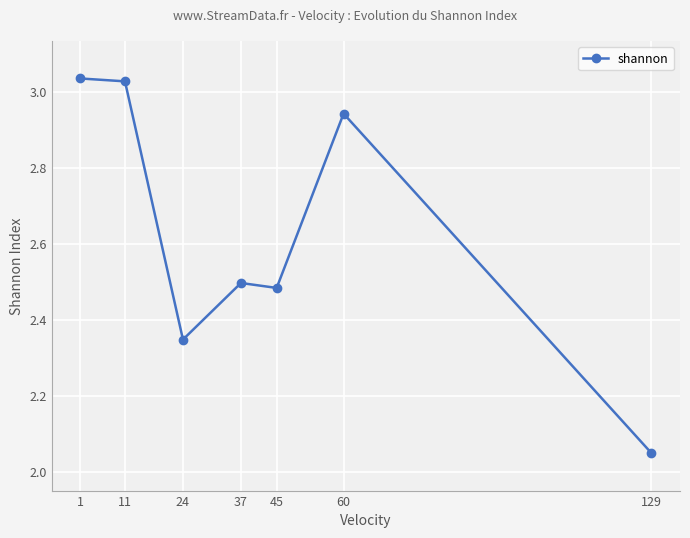

At which category does the chart reach its minimum across all series?

129